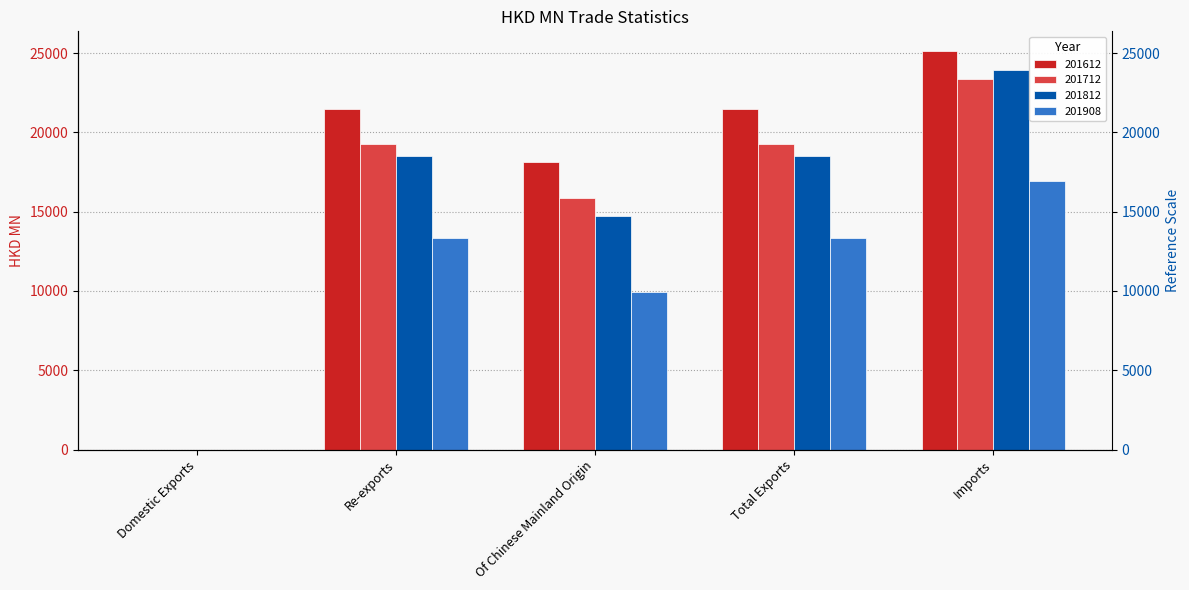

At Re-exports, list the series in order from smallest to largest.

201908, 201812, 201712, 201612